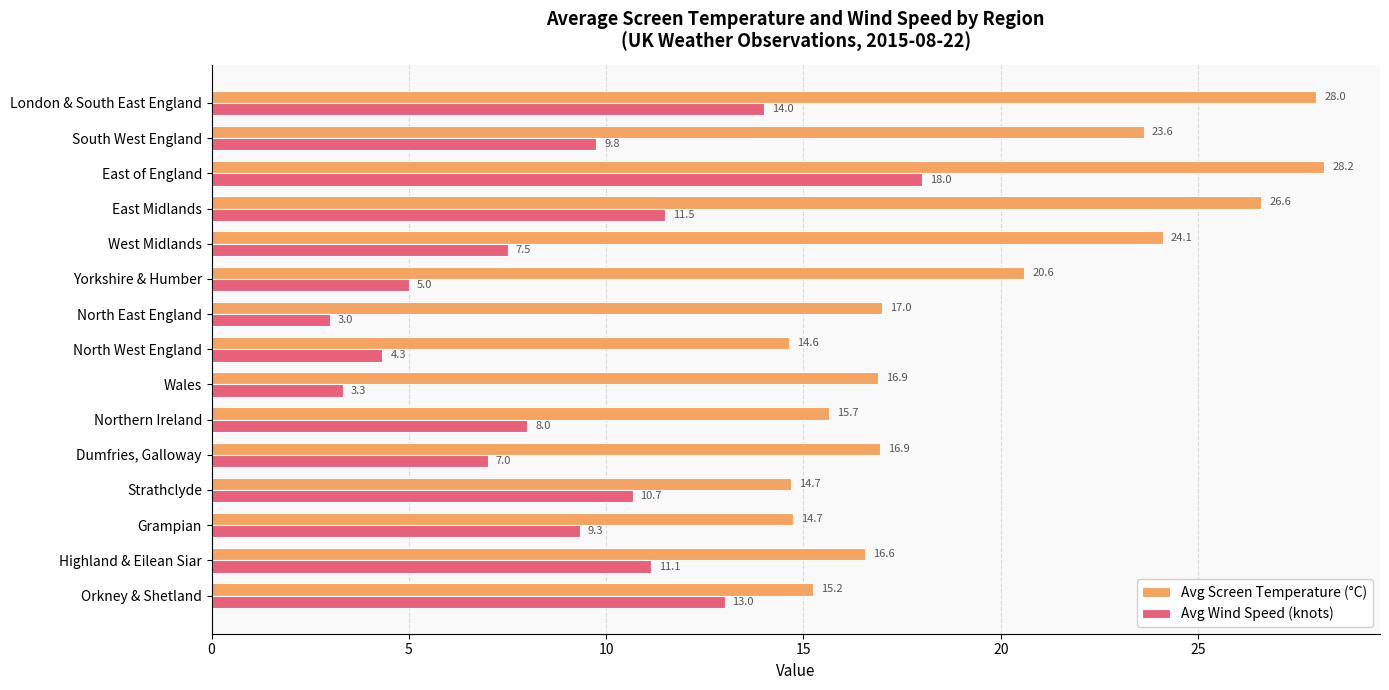

What is the difference between the Avg Screen Temperature (°C) values at Highland & Eilean Siar and London & South East England?

11.4